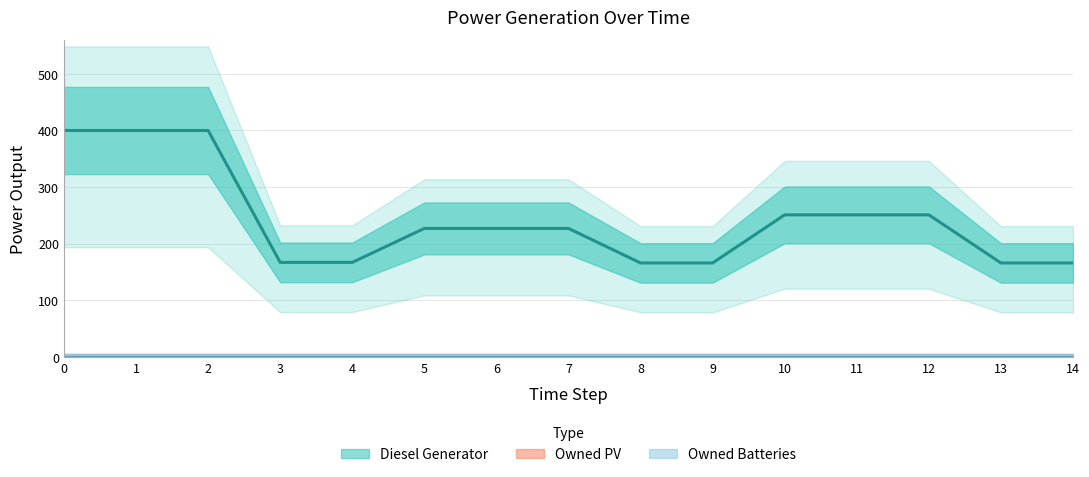

How many categories are shown in the chart?

15